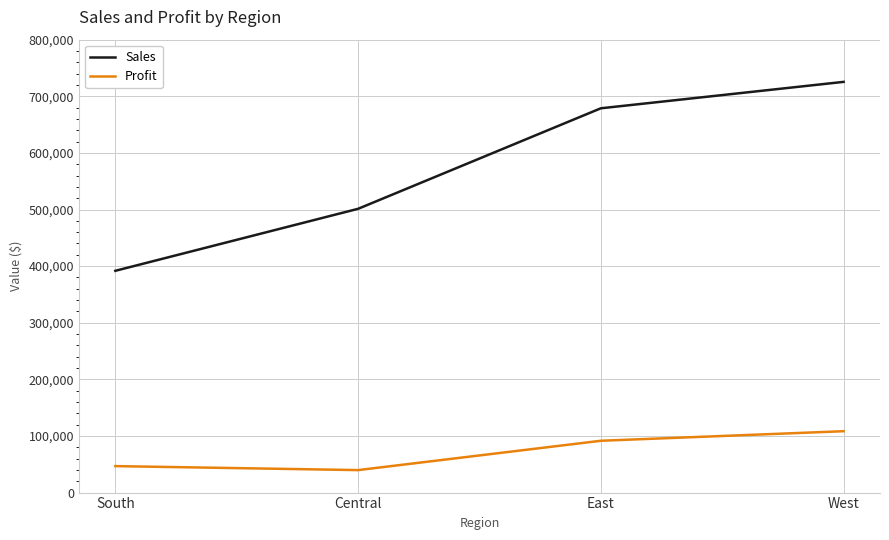

True or false: Sales has more than 0 interior local peaks.

False